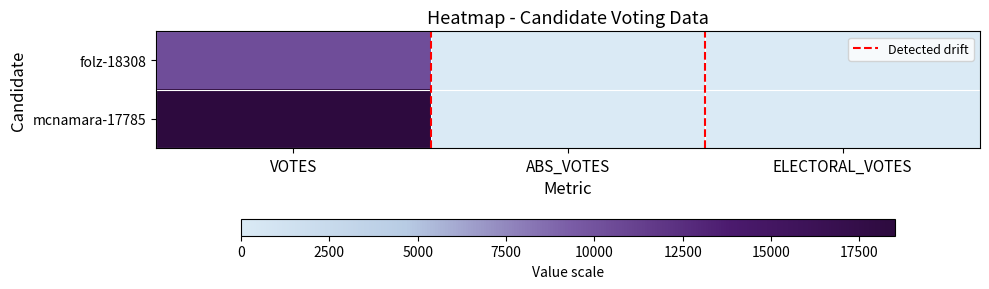

How many positive values does the folz-18308 series have?

1